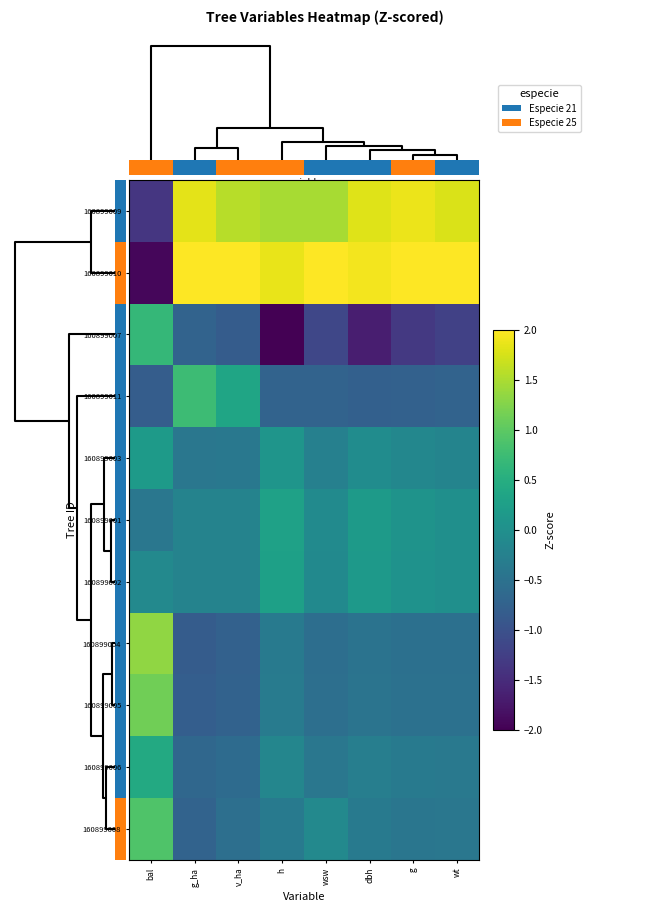

Which has a higher value, wsw or v_ha?

v_ha